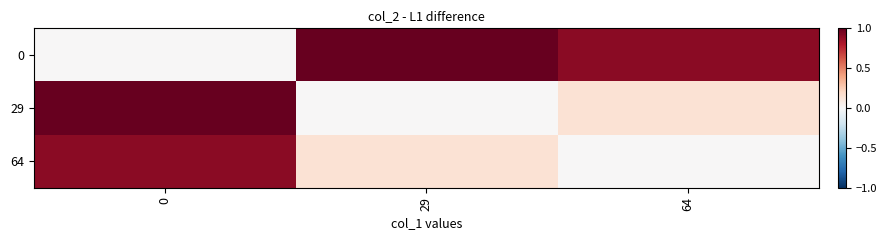

Reading left to right, transcribe all the data shown in this chart.

0: 0=0.0	29=1.0	64=0.9
29: 0=1.0	29=0.0	64=0.1
64: 0=0.9	29=0.1	64=0.0